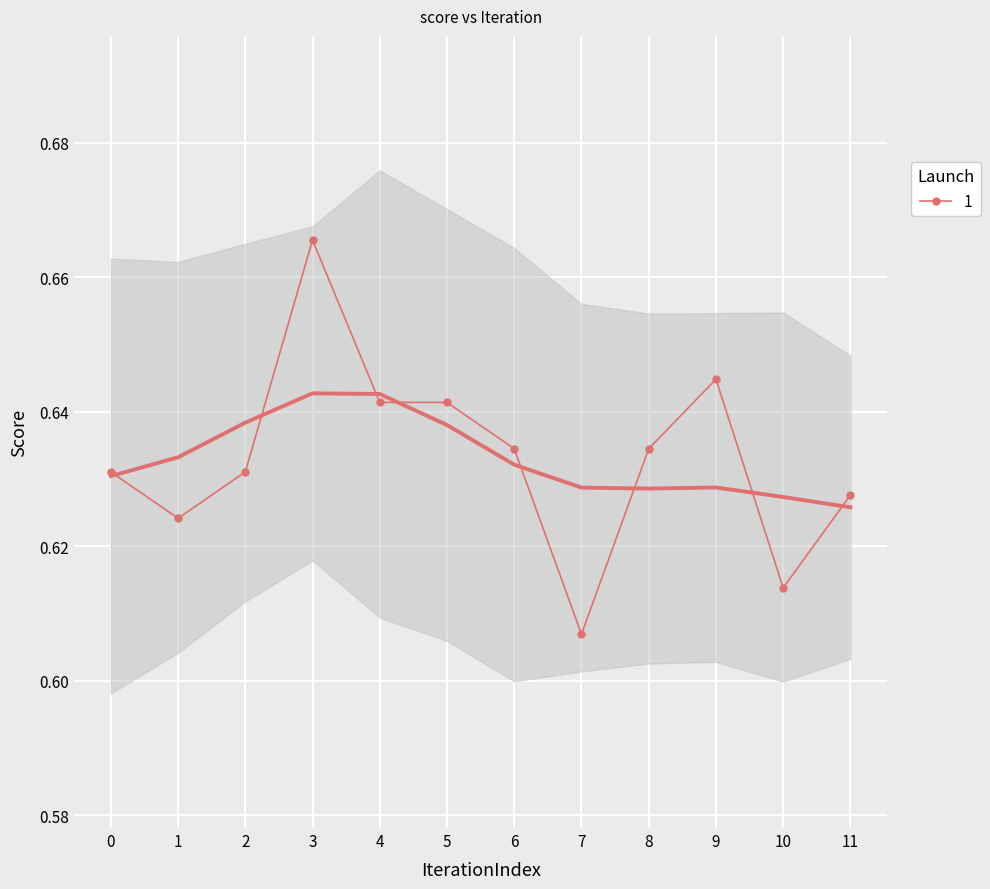

Reading left to right, extract all data points from this chart.

0=0.6	1=0.6	2=0.6	3=0.7	4=0.6	5=0.6	6=0.6	7=0.6	8=0.6	9=0.6	10=0.6	11=0.6